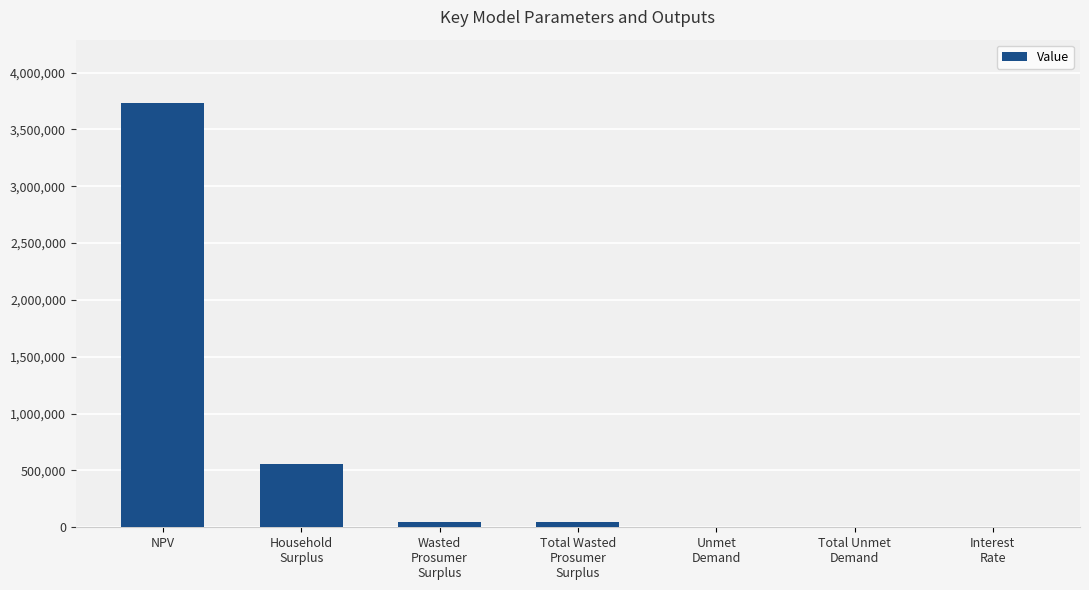

At which category does the chart reach its peak across all series?

NPV